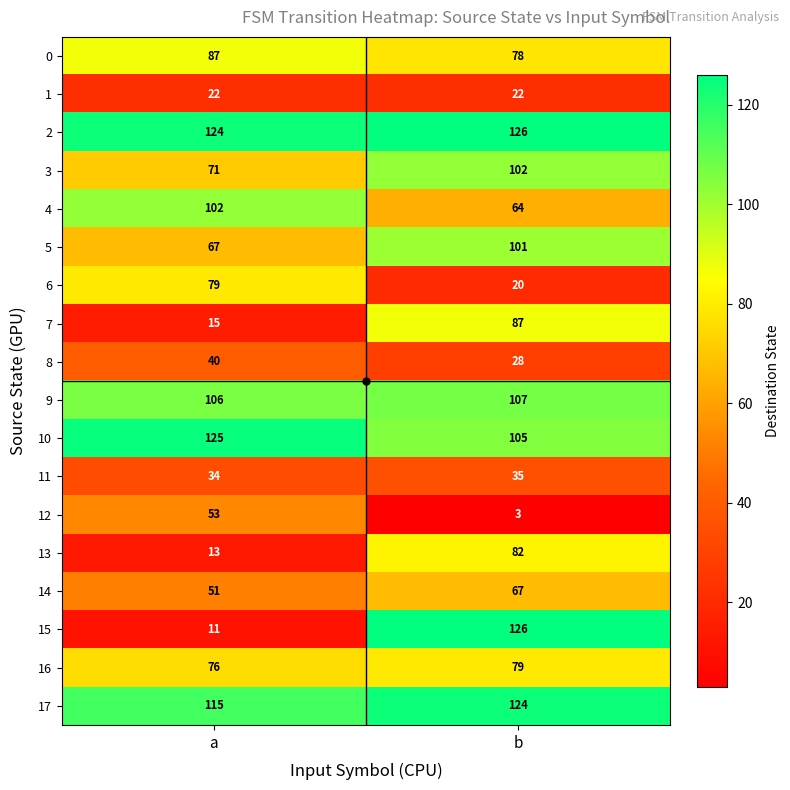

What is the sum of all 10 values?

230